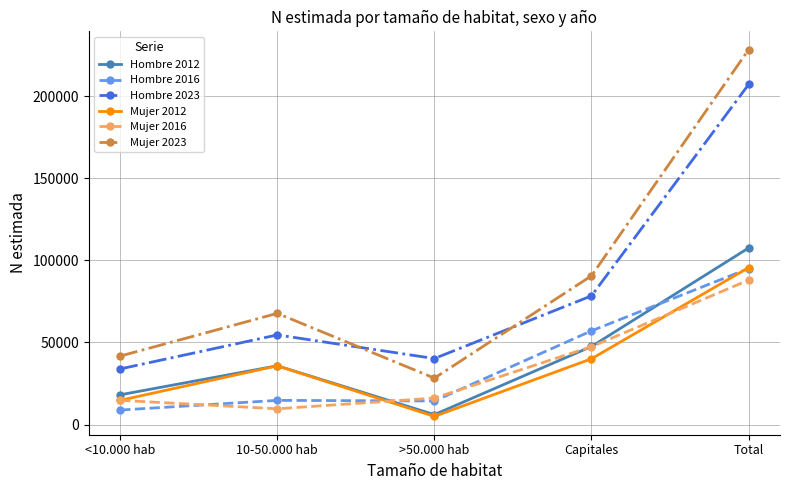

List the labels in order of Mujer 2023 value, largest first.

Total, Capitales, 10-50.000 hab, <10.000 hab, >50.000 hab